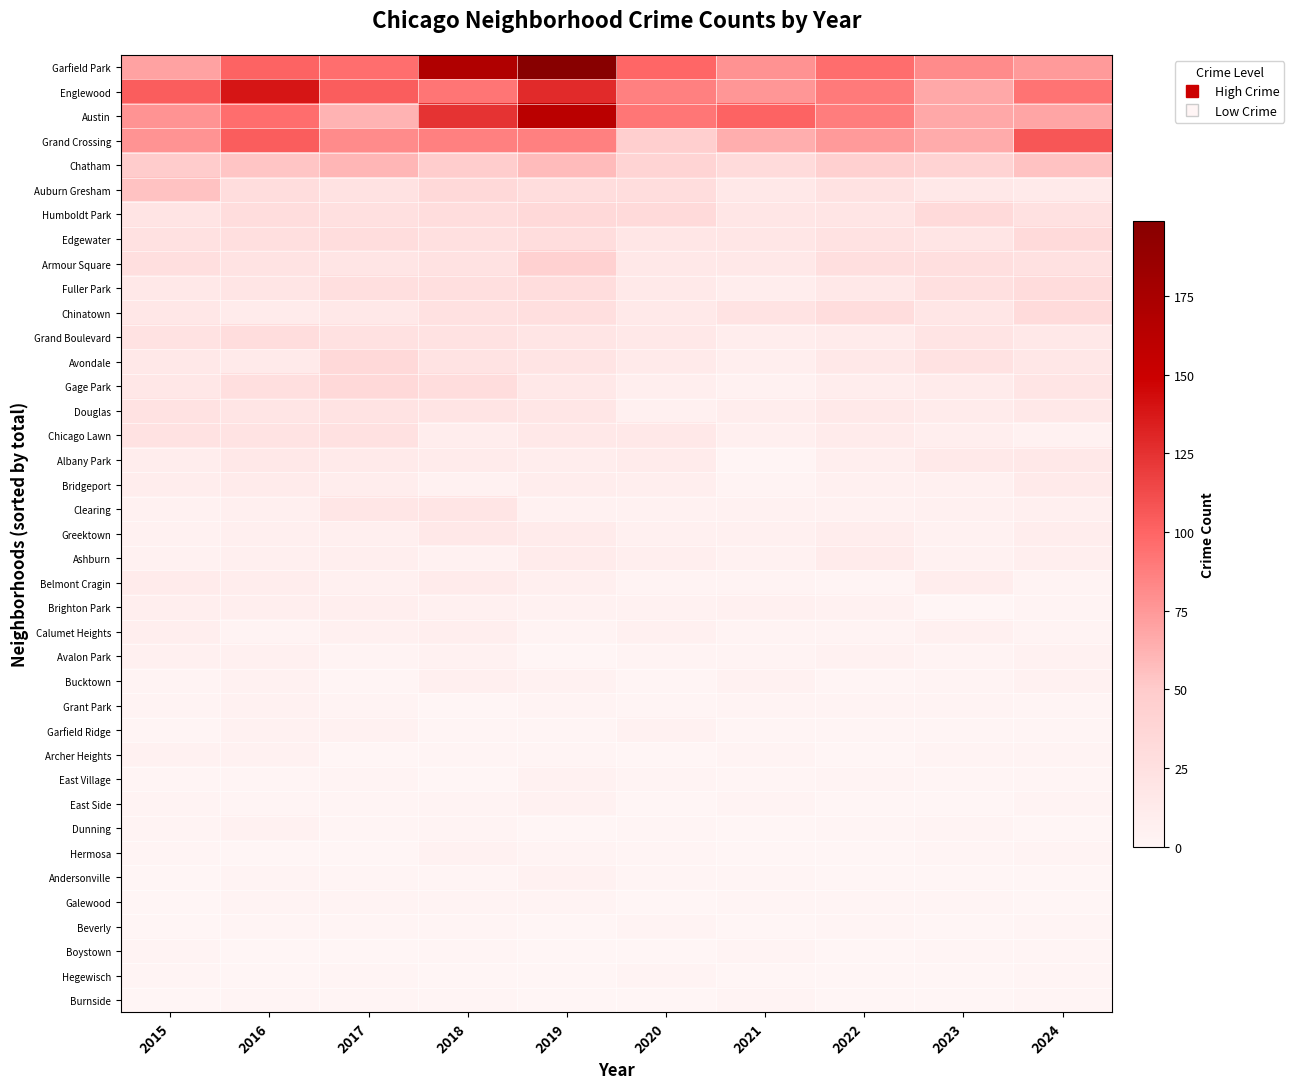

Reading right to left, what are all the values shown in this chart?

Garfield Park: 2024=74	2023=81	2022=96	2021=78	2020=99	2019=199	2018=169	2017=95	2016=101	2015=70
Englewood: 2024=93	2023=67	2022=90	2021=76	2020=87	2019=129	2018=92	2017=104	2016=139	2015=104
Austin: 2024=69	2023=67	2022=88	2021=101	2020=91	2019=162	2018=124	2017=62	2016=96	2015=77
Grand Crossing: 2024=107	2023=66	2022=74	2021=64	2020=46	2019=87	2018=87	2017=81	2016=104	2015=77
Chatham: 2024=55	2023=41	2022=44	2021=31	2020=39	2019=58	2018=48	2017=60	2016=53	2015=49
Auburn Gresham: 2024=13	2023=15	2022=23	2021=15	2020=28	2019=28	2018=33	2017=23	2016=28	2015=55
Humboldt Park: 2024=24	2023=32	2022=19	2021=18	2020=32	2019=34	2018=28	2017=25	2016=28	2015=20
Edgewater: 2024=32	2023=19	2022=23	2021=18	2020=18	2019=28	2018=25	2017=28	2016=27	2015=24
Armour Square: 2024=24	2023=27	2022=27	2021=15	2020=15	2019=43	2018=22	2017=19	2016=21	2015=27
Fuller Park: 2024=30	2023=25	2022=15	2021=10	2020=14	2019=29	2018=27	2017=27	2016=19	2015=16
Chinatown: 2024=31	2023=18	2022=28	2021=21	2020=14	2019=26	2018=24	2017=15	2016=11	2015=17
Grand Boulevard: 2024=15	2023=20	2022=11	2021=10	2020=16	2019=19	2018=22	2017=24	2016=29	2015=22
Avondale: 2024=17	2023=22	2022=15	2021=8	2020=13	2019=20	2018=21	2017=33	2016=13	2015=15
Gage Park: 2024=19	2023=11	2022=9	2021=5	2020=8	2019=15	2018=28	2017=34	2016=27	2015=17
Douglas: 2024=16	2023=11	2022=14	2021=10	2020=6	2019=18	2018=20	2017=21	2016=19	2015=22
Chicago Lawn: 2024=5	2023=8	2022=12	2021=7	2020=16	2019=15	2018=9	2017=24	2016=21	2015=23
Albany Park: 2024=16	2023=14	2022=8	2021=1	2020=12	2019=10	2018=12	2017=13	2016=15	2015=9
Bridgeport: 2024=13	2023=6	2022=6	2021=3	2020=8	2019=9	2018=5	2017=9	2016=11	2015=9
Clearing: 2024=7	2023=6	2022=5	2021=4	2020=4	2019=5	2018=19	2017=18	2016=7	2015=4
Greektown: 2024=9	2023=4	2022=9	2021=6	2020=6	2019=11	2018=15	2017=7	2016=7	2015=4
Ashburn: 2024=8	2023=4	2022=11	2021=4	2020=8	2019=11	2018=5	2017=8	2016=7	2015=4
Belmont Cragin: 2024=3	2023=9	2022=1	2021=3	2020=2	2019=7	2018=11	2017=6	2016=9	2015=11
Brighton Park: 2024=2	2023=0	2022=4	2021=6	2020=5	2019=4	2018=6	2017=8	2016=8	2015=8
Calumet Heights: 2024=3	2023=6	2022=3	2021=3	2020=6	2019=3	2018=8	2017=6	2016=3	2015=8
Avalon Park: 2024=4	2023=3	2022=5	2021=3	2020=2	2019=0	2018=4	2017=2	2016=6	2015=6
Bucktown: 2024=4	2023=3	2022=1	2021=5	2020=1	2019=5	2018=7	2017=1	2016=4	2015=3
Grant Park: 2024=1	2023=2	2022=2	2021=2	2020=1	2019=3	2018=0	2017=3	2016=4	2015=3
Garfield Ridge: 2024=1	2023=1	2022=1	2021=1	2020=4	2019=1	2018=1	2017=4	2016=4	2015=1
Archer Heights: 2024=3	2023=3	2022=0	2021=2	2020=0	2019=1	2018=1	2017=0	2016=4	2015=4
East Village: 2024=1	2023=1	2022=2	2021=1	2020=2	2019=4	2018=0	2017=3	2016=1	2015=1
East Side: 2024=2	2023=0	2022=0	2021=2	2020=0	2019=4	2018=2	2017=1	2016=1	2015=3
Dunning: 2024=0	2023=3	2022=1	2021=0	2020=1	2019=0	2018=2	2017=1	2016=4	2015=2
Hermosa: 2024=3	2023=1	2022=0	2021=0	2020=1	2019=3	2018=4	2017=0	2016=0	2015=1
Andersonville: 2024=0	2023=0	2022=0	2021=1	2020=1	2019=5	2018=1	2017=1	2016=3	2015=0
Galewood: 2024=0	2023=1	2022=1	2021=1	2020=0	2019=2	2018=2	2017=2	2016=2	2015=0
Beverly: 2024=1	2023=0	2022=1	2021=0	2020=3	2019=0	2018=1	2017=1	2016=1	2015=0
Boystown: 2024=1	2023=1	2022=0	2021=2	2020=0	2019=0	2018=1	2017=0	2016=0	2015=2
Hegewisch: 2024=1	2023=0	2022=0	2021=0	2020=3	2019=0	2018=0	2017=1	2016=0	2015=1
Burnside: 2024=1	2023=0	2022=0	2021=2	2020=0	2019=0	2018=1	2017=1	2016=1	2015=0